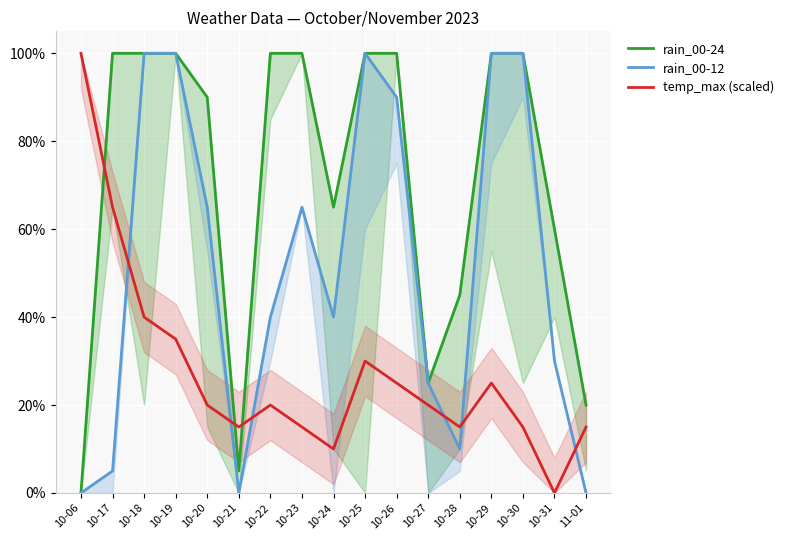

What value does the rain_00-24 series have at 10-18, to the nearest 50?

100